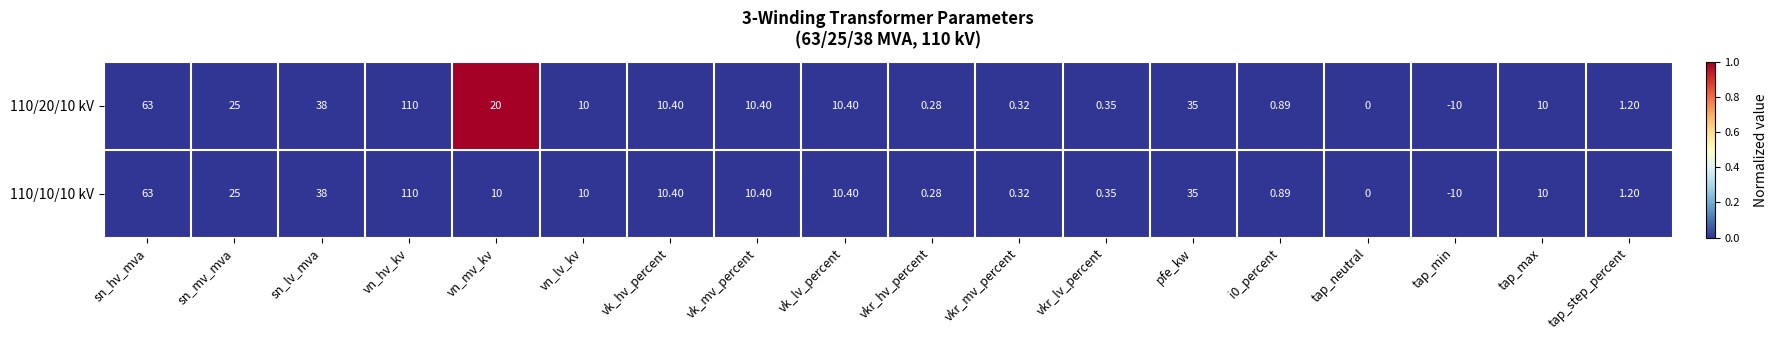

Which category has the highest value in the 110/10/10 kV series?

vn_hv_kv